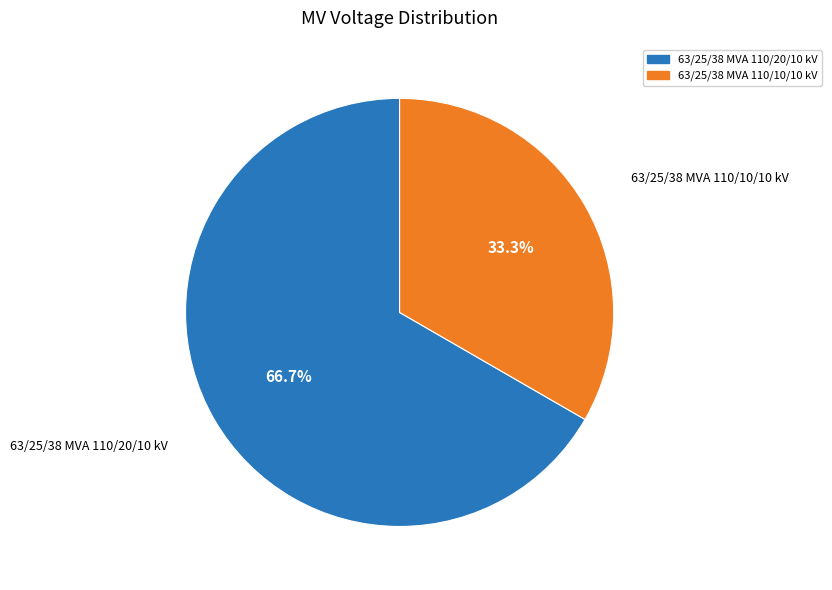

Which category has the biggest portion of the pie?

63/25/38 MVA 110/20/10 kV